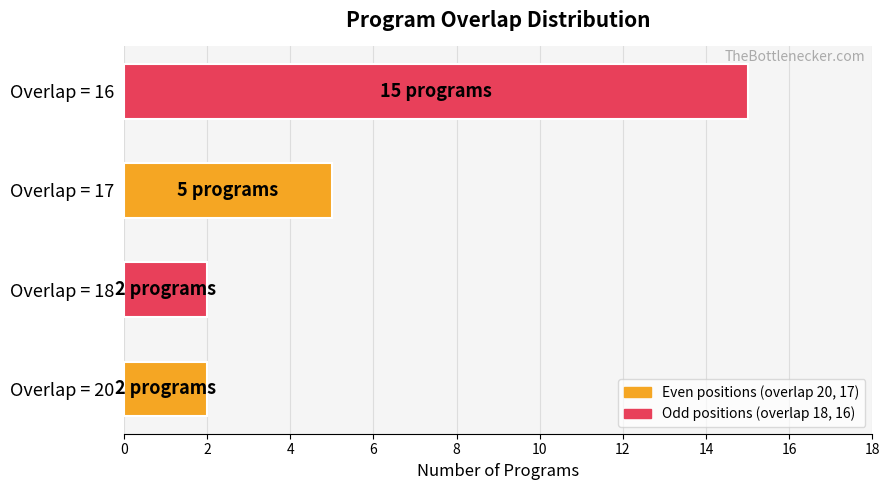

Reading bottom to top, transcribe all the data shown in this chart.

Overlap = 20=2	Overlap = 18=2	Overlap = 17=5	Overlap = 16=15